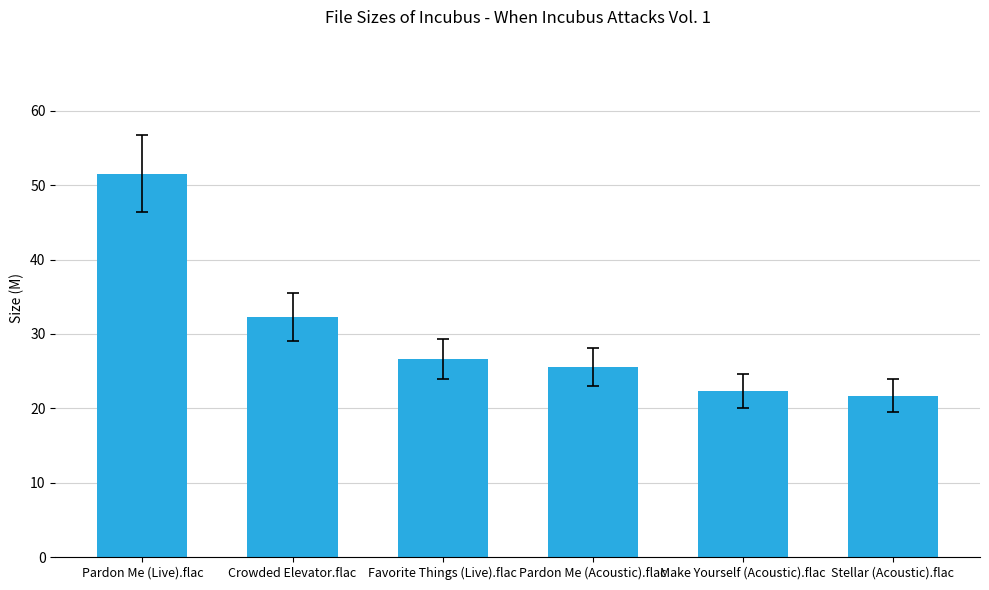

How many bars are there in total?

6